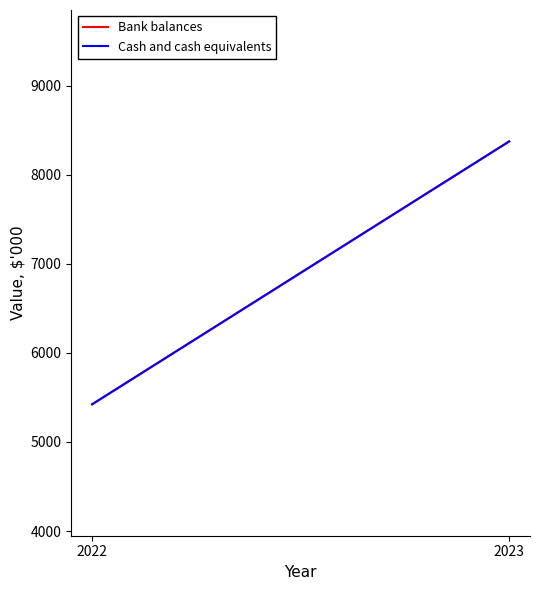

Rank the series at 2023 from lowest to highest value.

Bank balances, Cash and cash equivalents